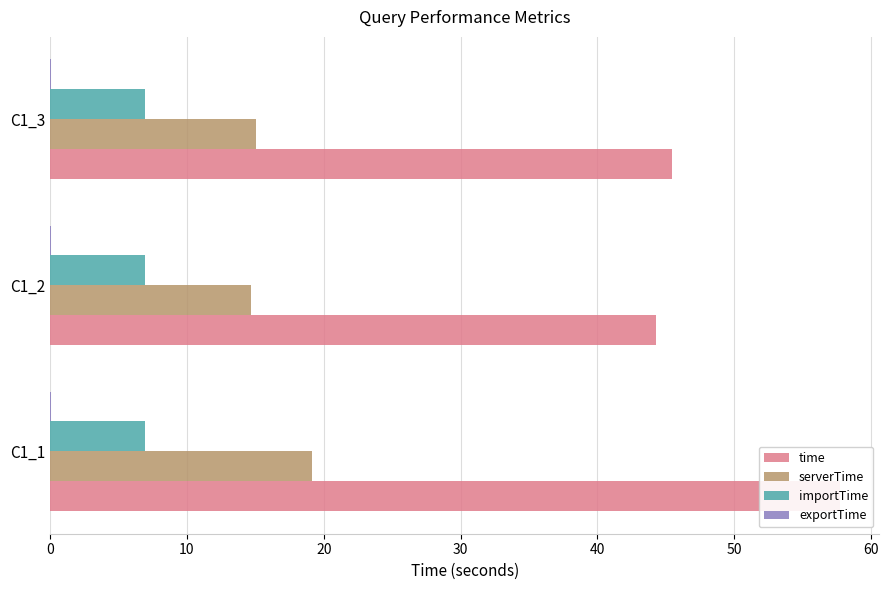

What is the sum of the exportTime values at C1_2 and C1_3?

0.1